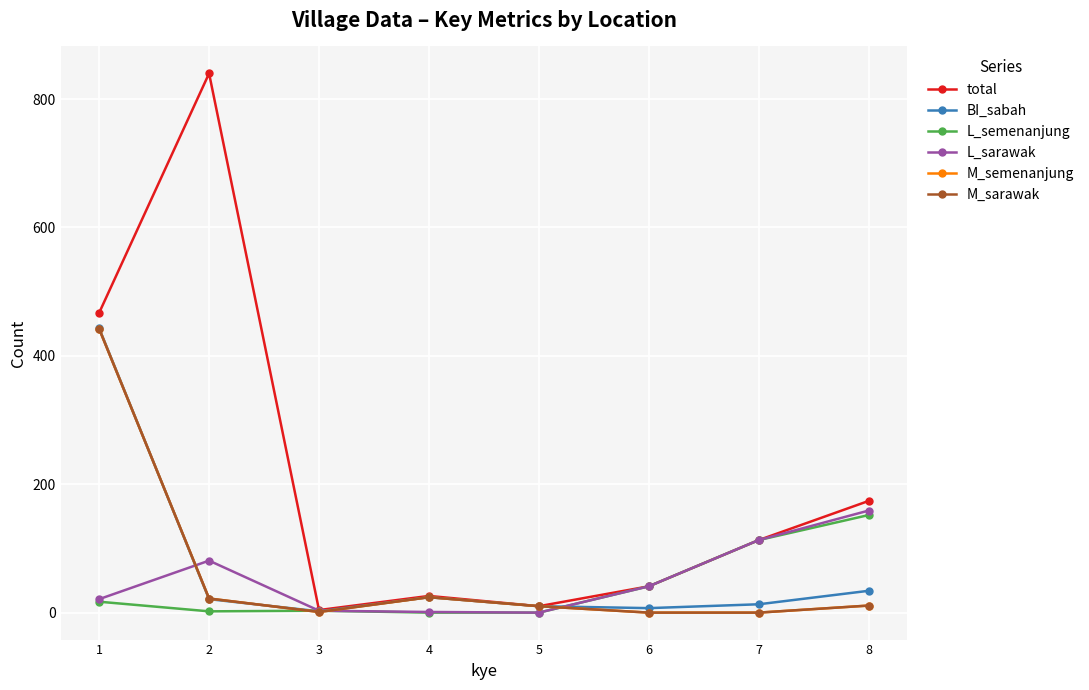

Between 7 and 6, which is larger?

7